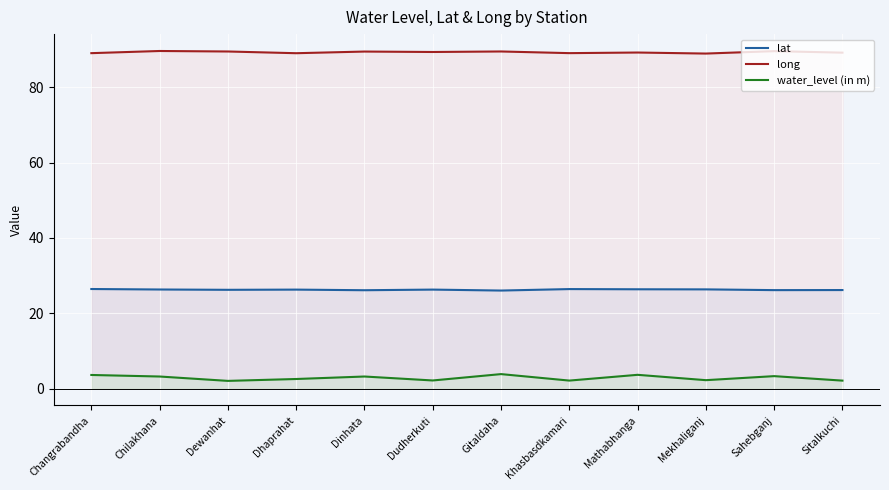

Which series changed the most between Chilakhana and Mathabhanga?

water_level (in m)